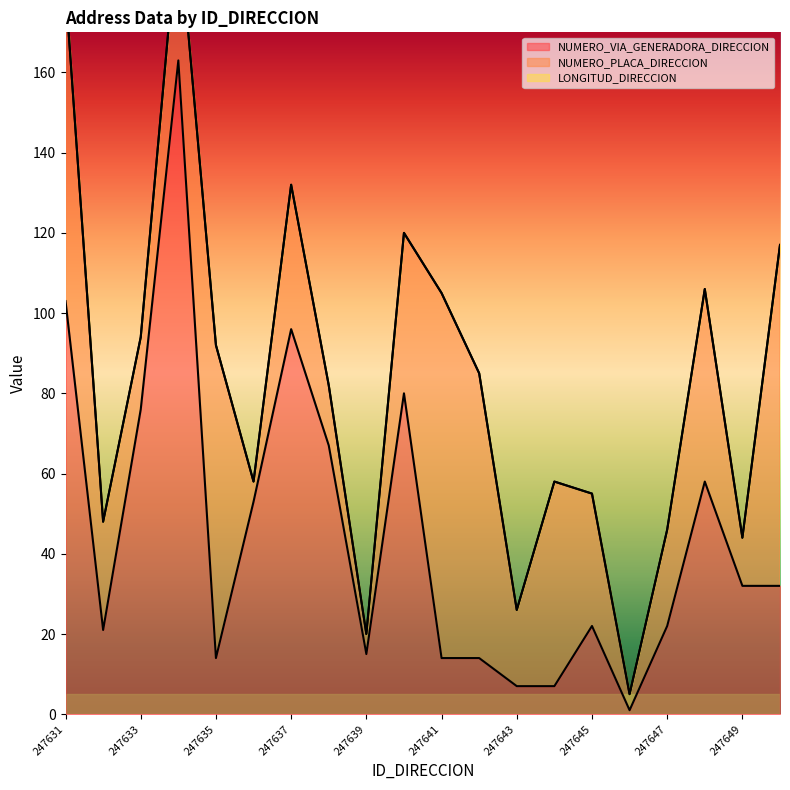

Which series changed the most between 247641 and 247646?

NUMERO_PLACA_DIRECCION